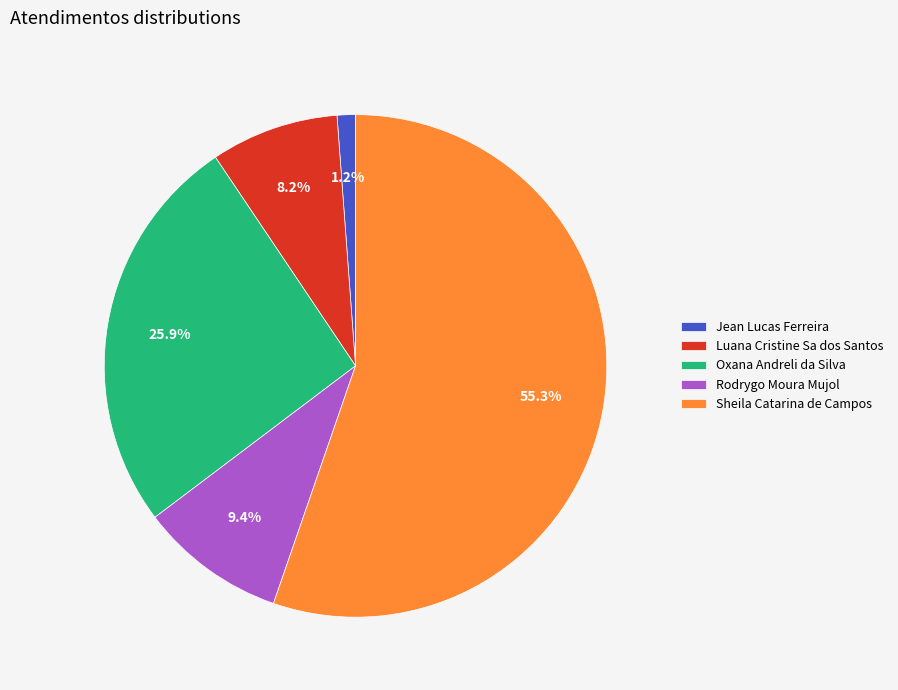

To the nearest percent, what portion does Luana Cristine Sa dos Santos represent?

8%